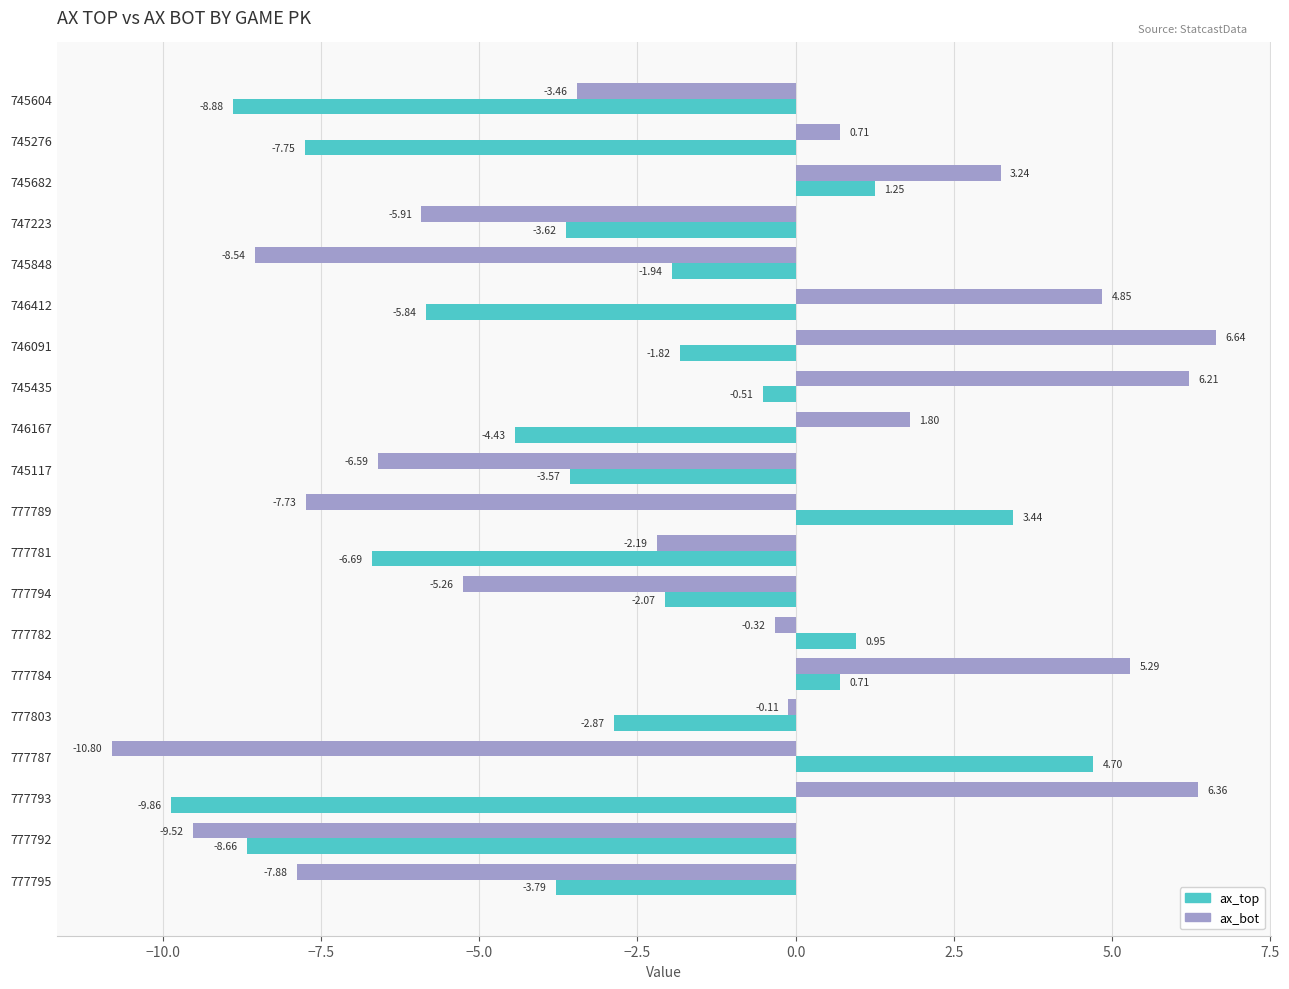

At 777781, list the series in order from largest to smallest.

ax_bot, ax_top